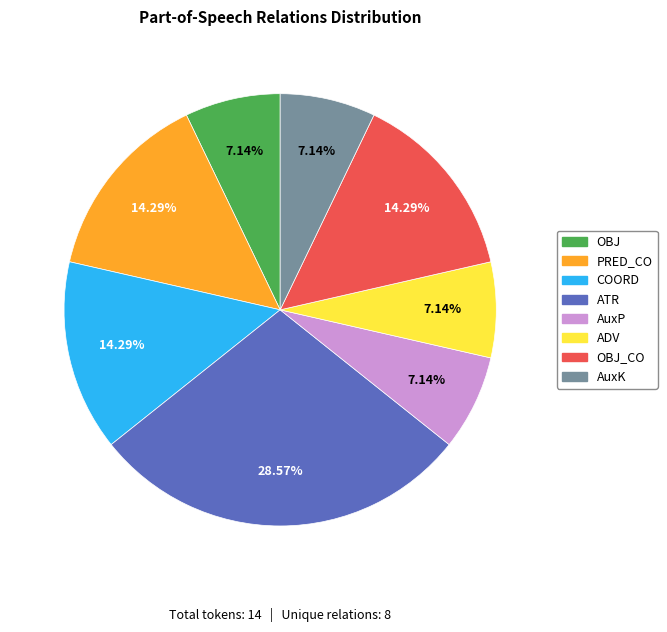

To the nearest percent, what is the difference between the largest and smallest slice percentages?

21%